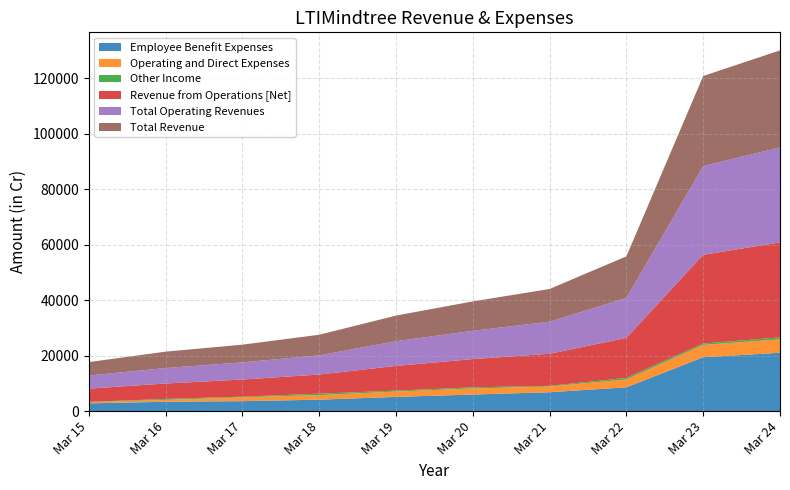

Reading left to right, what are all the values shown in this chart?

Employee Benefit Expenses: 2806.5	3383.8	3597.5	4134.8	5128.7	5982.8	6809.8	8590.0	19427.4	21049.0
Operating and Direct Expenses: 460.5	667.1	1414.1	1628.6	1931.6	2173.6	2076.3	2814.0	4445.8	4813.5
Other Income: 88.8	338.6	198.3	525.4	329.0	421.7	225.4	589.1	500.8	709.9
Revenue from Operations [Net]: 4744.4	5569.5	6182.9	6906.4	8907.2	10184.2	11566.1	14406.4	31975.4	34253.4
Total Operating Revenues: 4744.4	5569.5	6182.9	6906.4	8907.2	10184.2	11566.1	14406.4	31975.4	34253.4
Total Revenue: 4833.2	5908.1	6381.2	7431.8	9236.2	10605.9	11791.5	14995.5	32476.2	34963.3